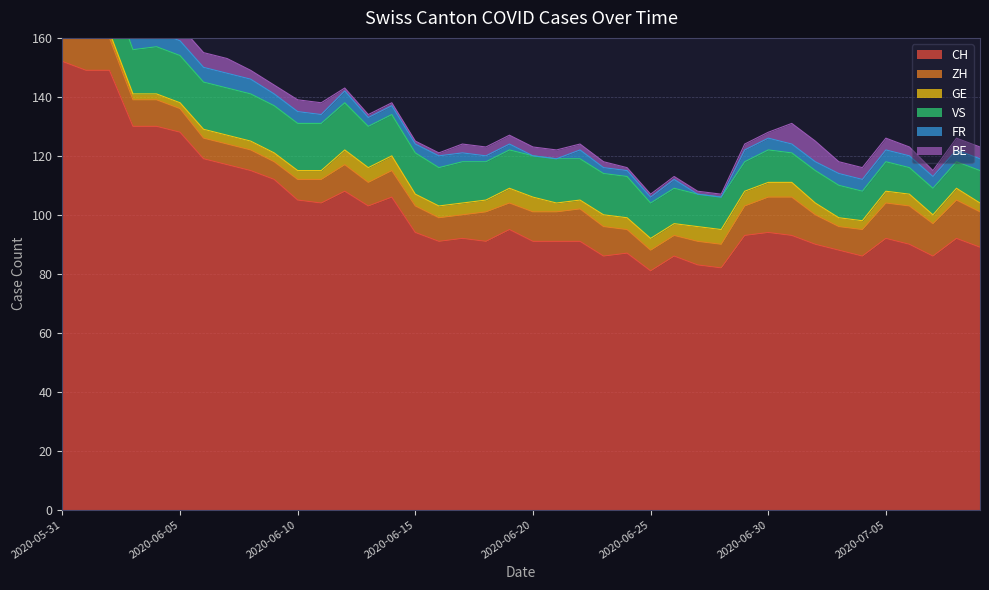

How many values in the GE series are below 4?

18